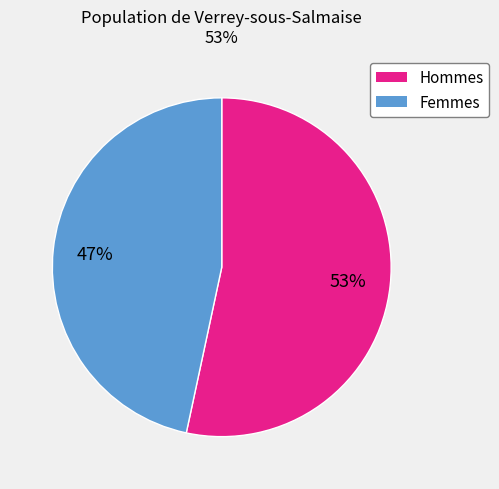

Is there any slice that represents more than half of the pie?

Yes